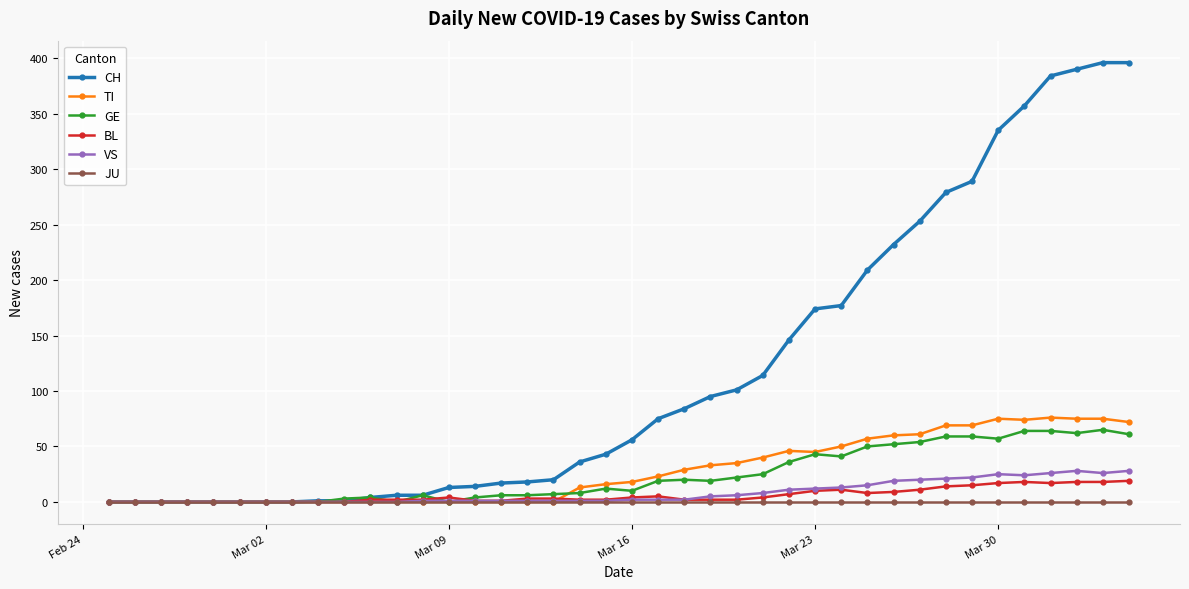

What is the value of the CH point at the 20th from the left?

43